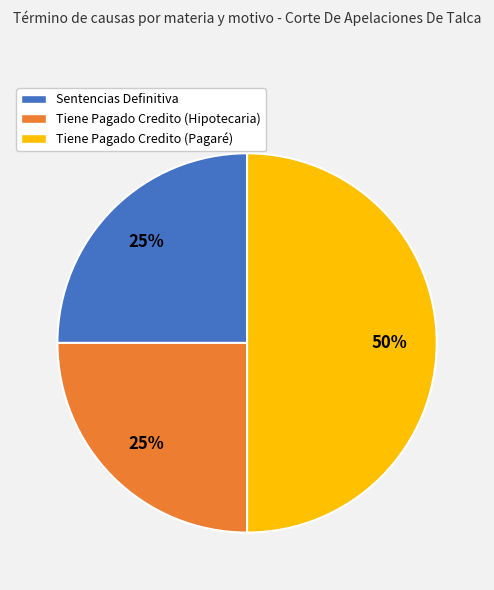

What percentage is the Tiene Pagado Credito (Hipotecaria) slice, to the nearest percent?

25%